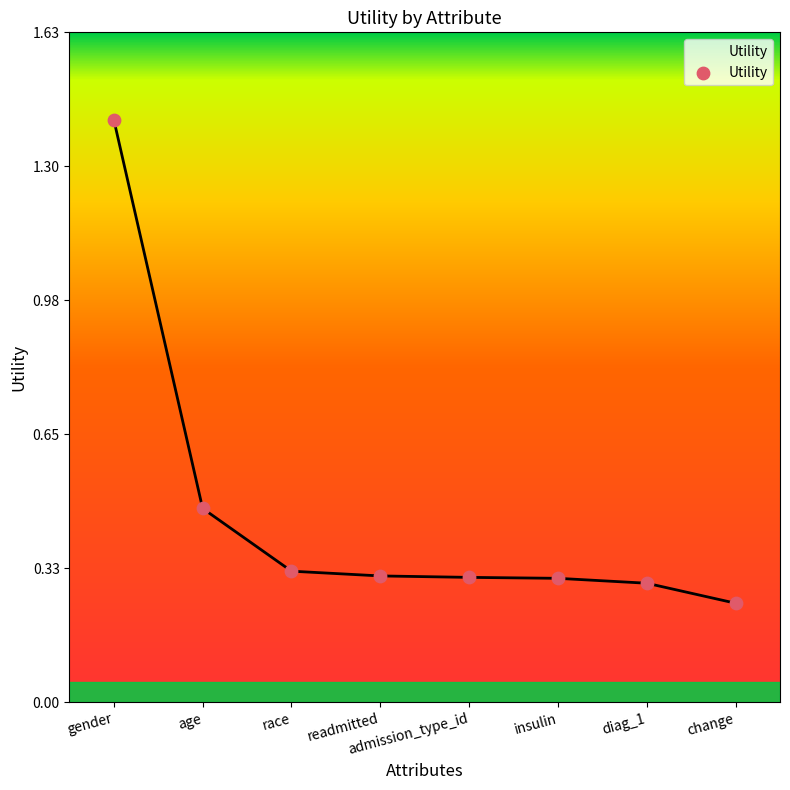

Between age and readmitted, which is larger?

age